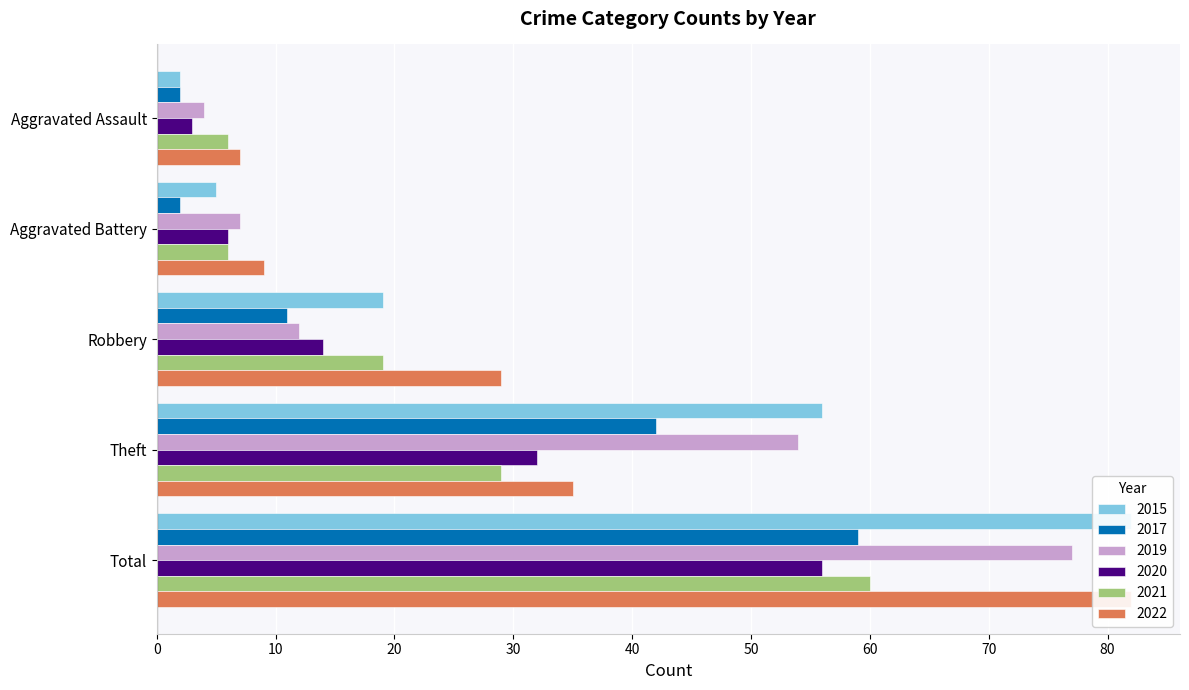

What is the spread (max minus min) of values at Theft?

27